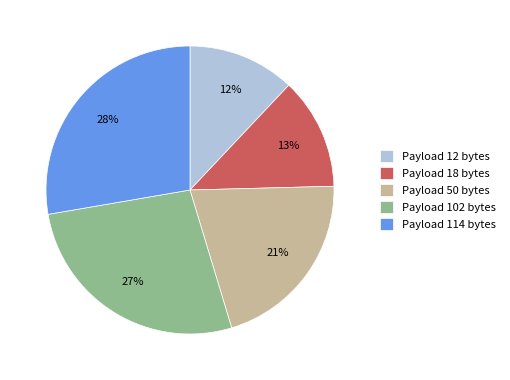

What is the smallest slice in the pie chart?

Payload 12 bytes